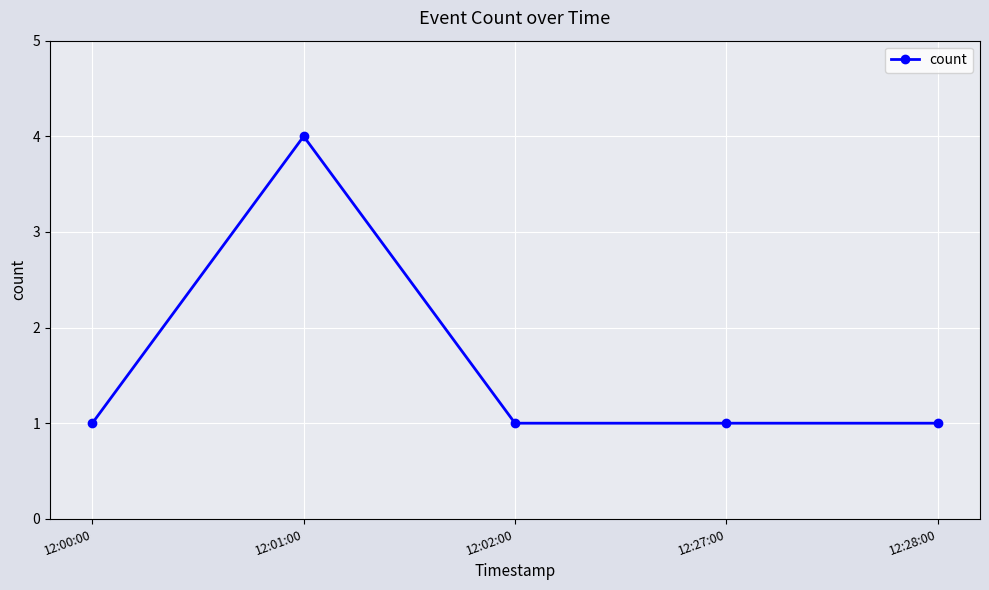

True or false: the data shows 1 at 12:28:00.

True